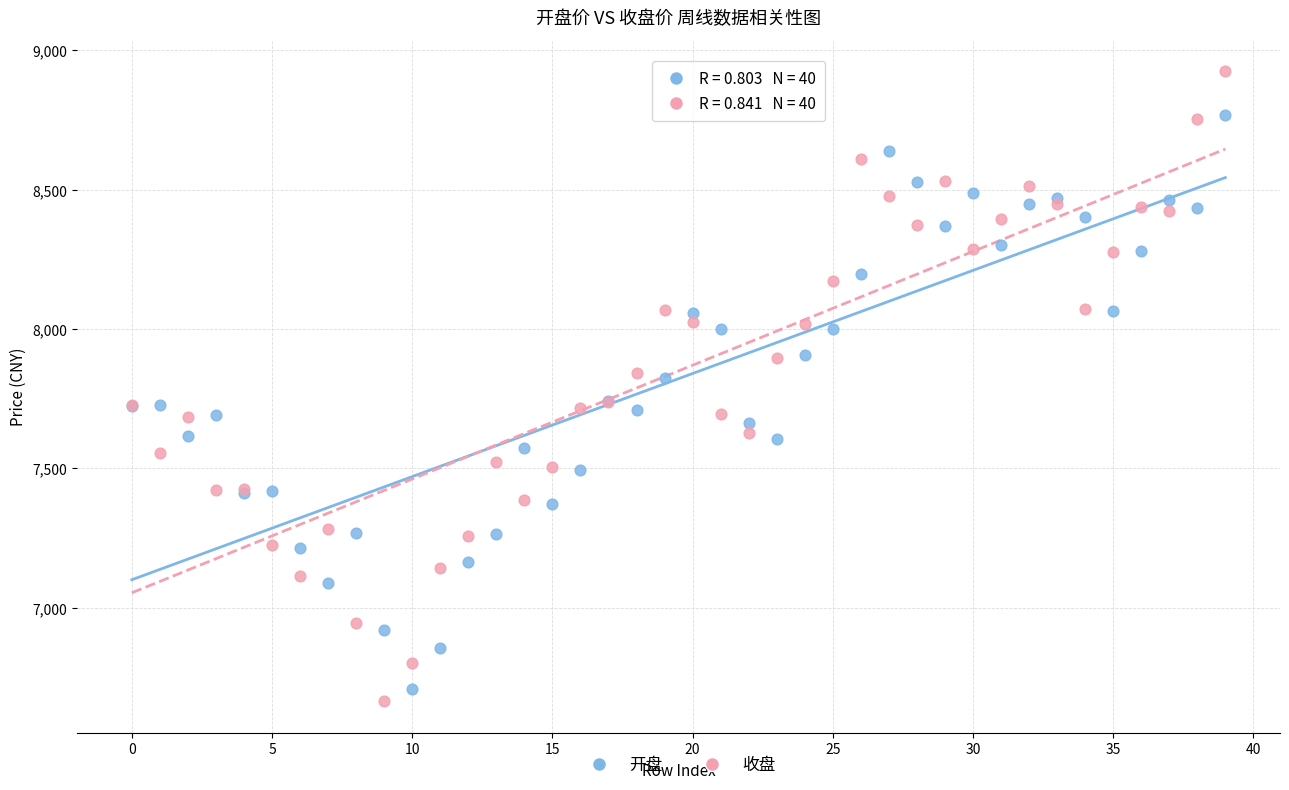

Which series contains the highest Y value?

收盘